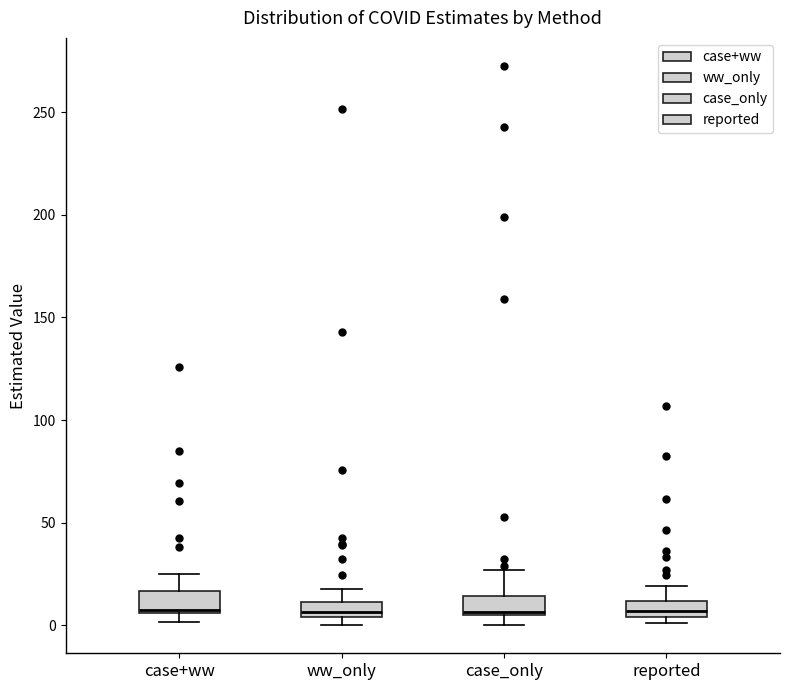

Reading left to right, transcribe this box plot: for each box, give where its median line is, the range the box spans, and where its two whiskers end, as read against the y-axis. The values are not printed on the chart, so give them approximately, as read against the axis.

case+ww: median 10, box 5 to 15, whiskers 0 to 25
ww_only: median 5 (inside the box), box 5 to 10, whiskers 0 to 20
case_only: median 5, box 5 to 15, whiskers 0 to 25
reported: median 5 (inside the box), box 5 to 10, whiskers 0 to 20